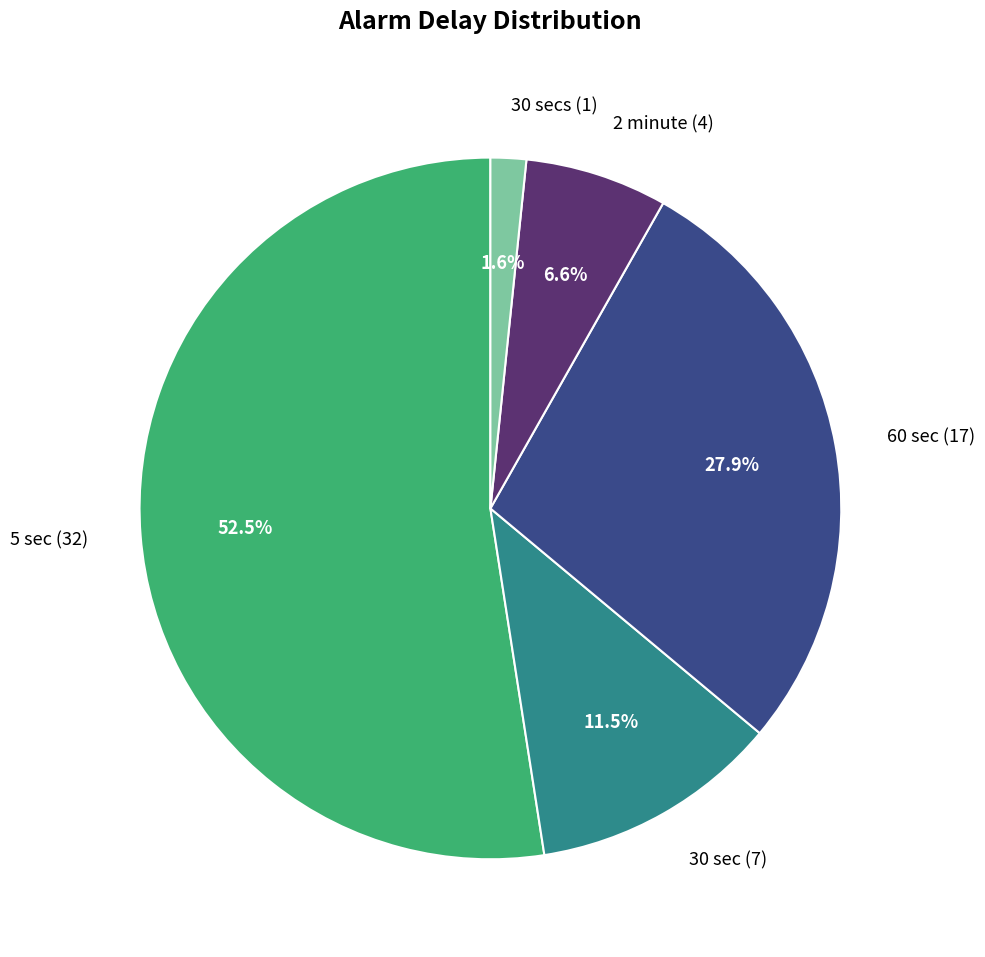

Is the sum of 30 sec (7) and 2 minute (4) greater than half?

No